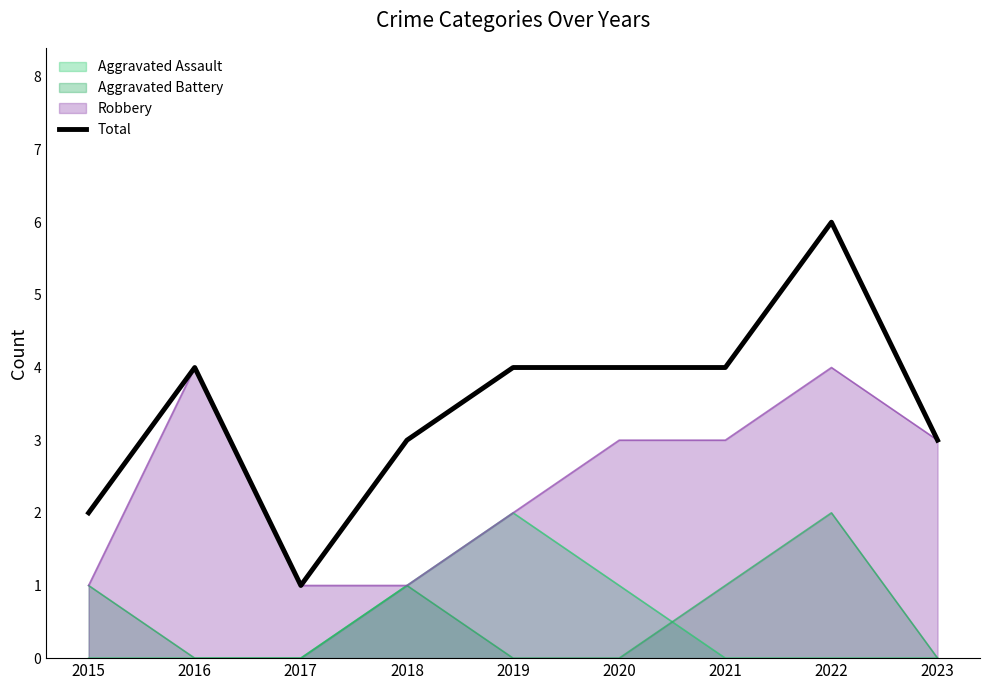

Rank the categories by value from highest to lowest.

2022, 2016, 2019, 2020, 2021, 2018, 2023, 2015, 2017